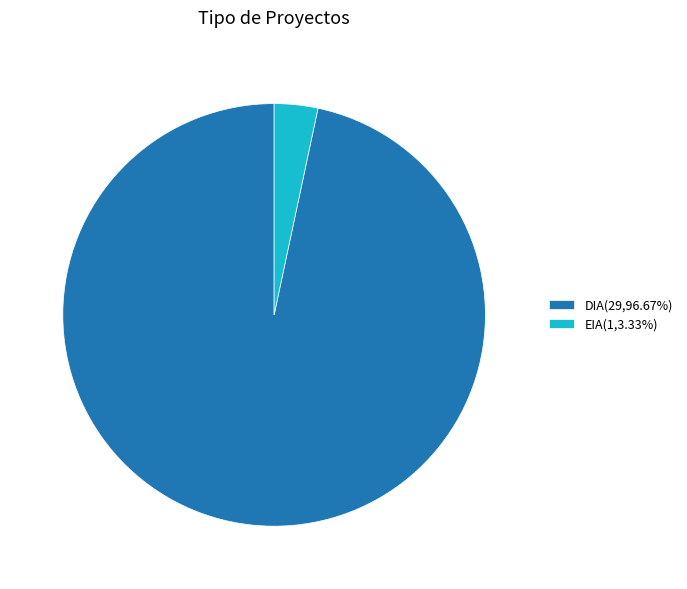

Approximately how many times larger is the value at DIA(29,96.67%) compared to EIA(1,3.33%)?

29.0